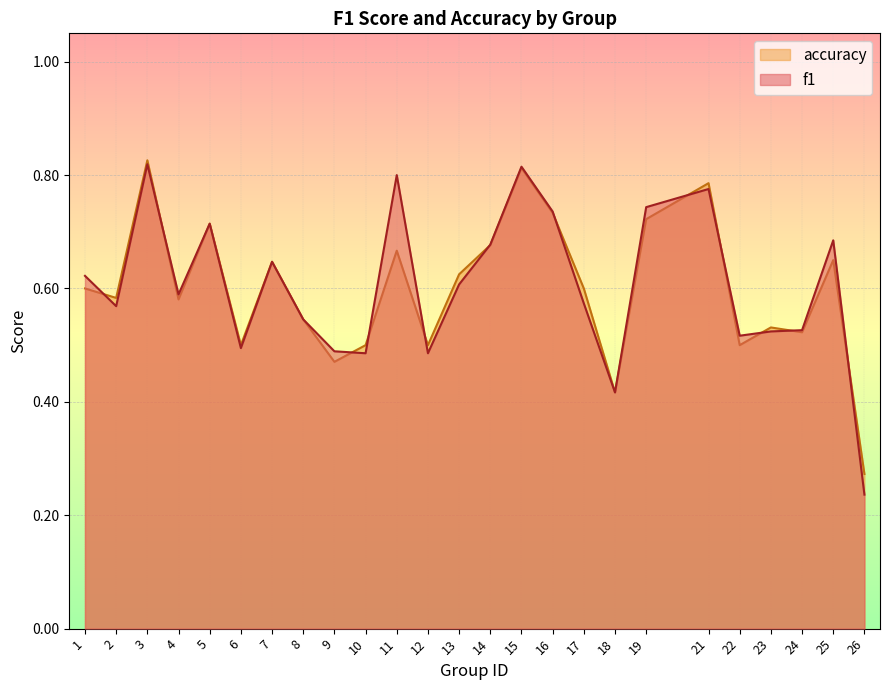

Reading right to left, transcribe all the data shown in this chart.

f1: 0.2	0.7	0.5	0.5	0.5	0.8	0.7	0.4	0.6	0.7	0.8	0.7	0.6	0.5	0.8	0.5	0.5	0.5	0.6	0.5	0.7	0.6	0.8	0.6	0.6
accuracy: 0.3	0.7	0.5	0.5	0.5	0.8	0.7	0.4	0.6	0.7	0.8	0.7	0.6	0.5	0.7	0.5	0.5	0.5	0.6	0.5	0.7	0.6	0.8	0.6	0.6